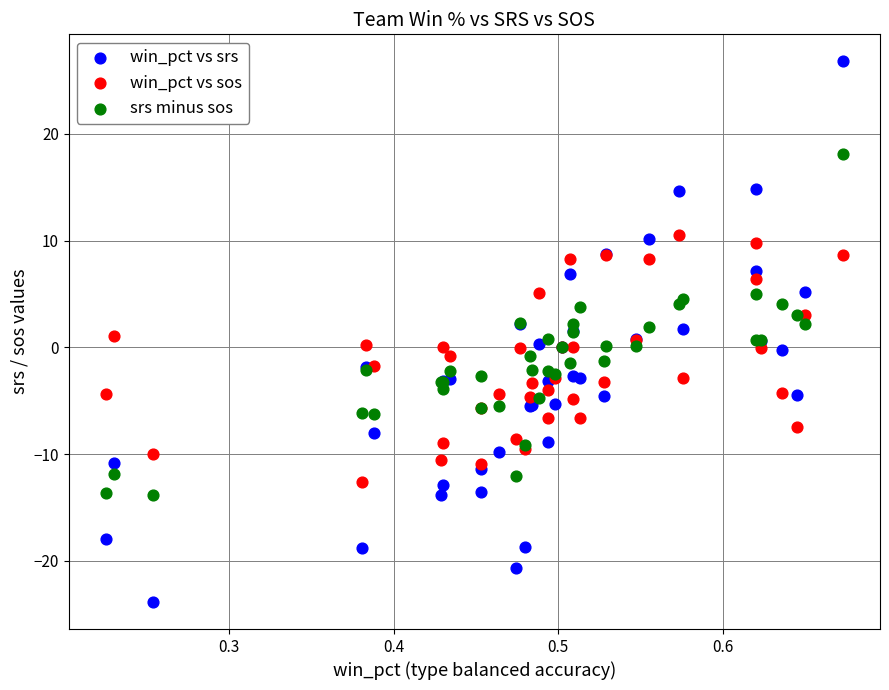

Which series contains the highest Y value?

win_pct vs srs